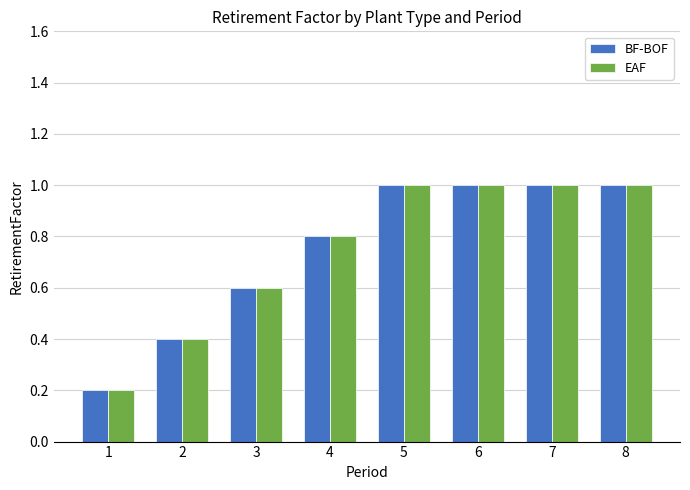

How many bars are there in each group?

2